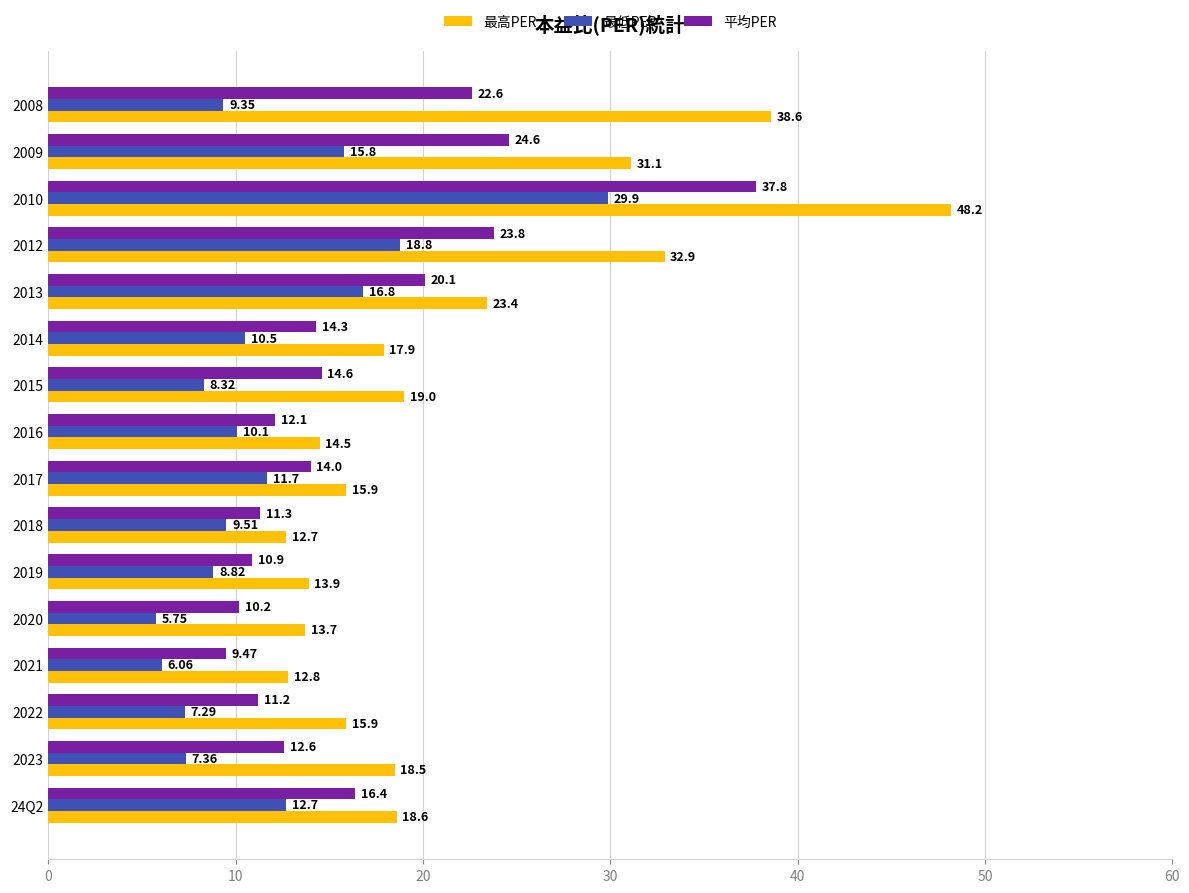

List the labels in order of 平均PER value, smallest first.

2021, 2020, 2019, 2022, 2018, 2016, 2023, 2017, 2014, 2015, 24Q2, 2013, 2008, 2012, 2009, 2010